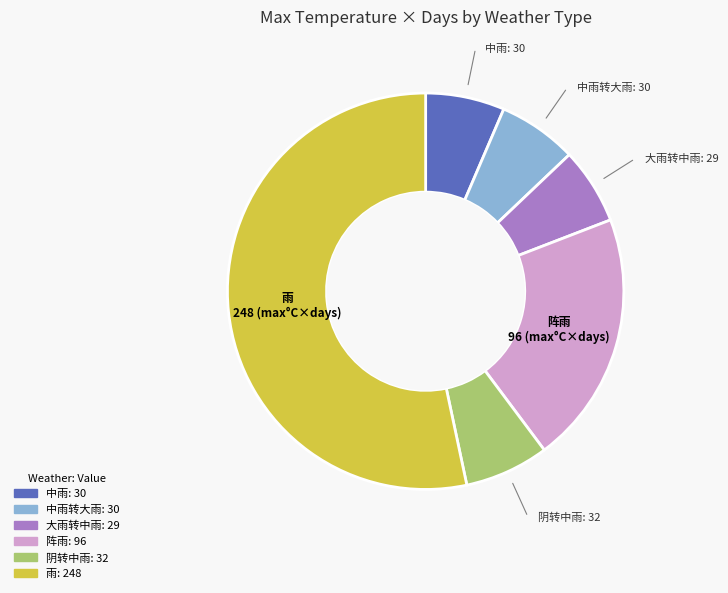

Does any single category account for the majority?

Yes